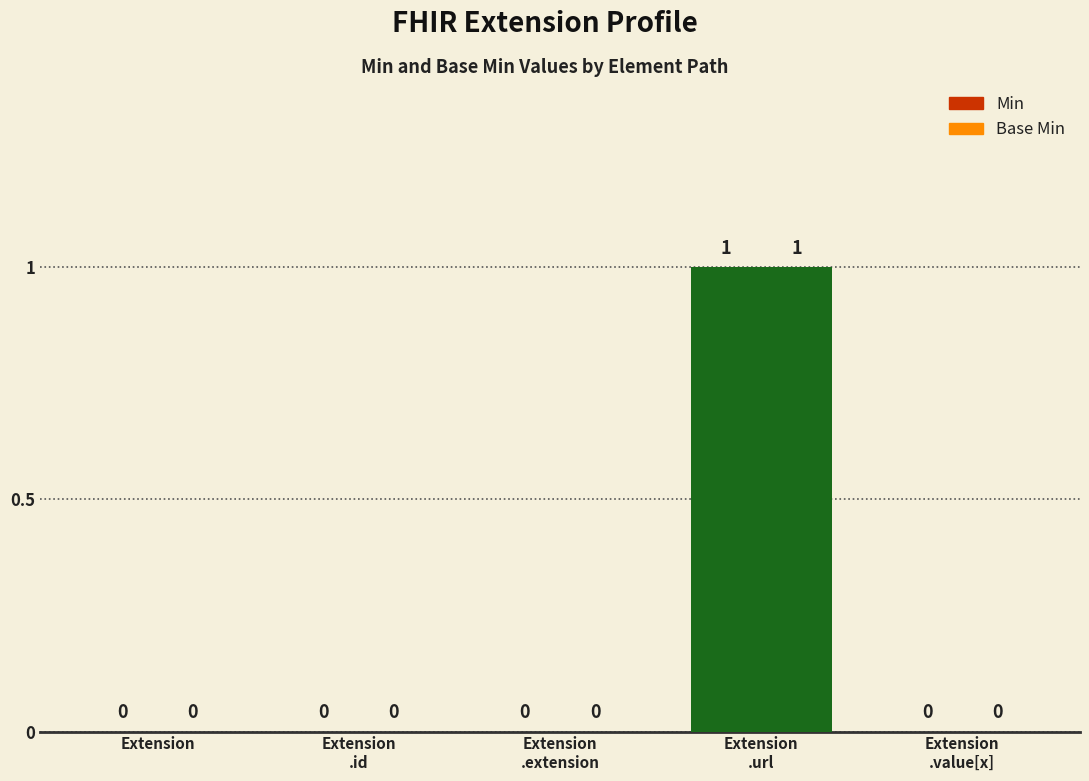

How many values in the Base Min series exceed 0?

1